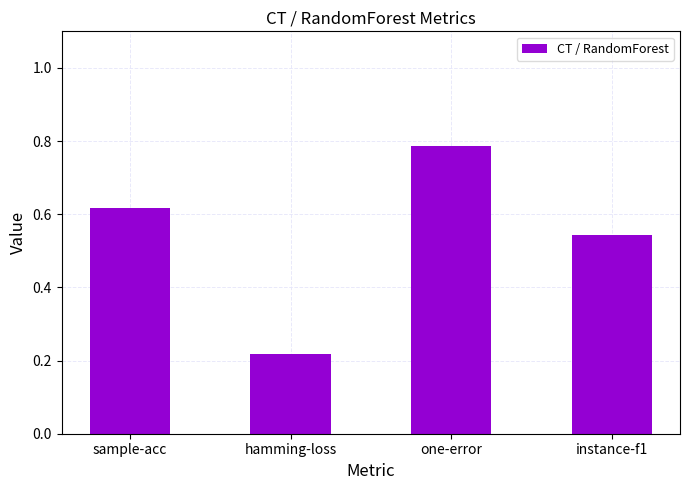

Are the bars grouped side by side (vs. stacked)?

No